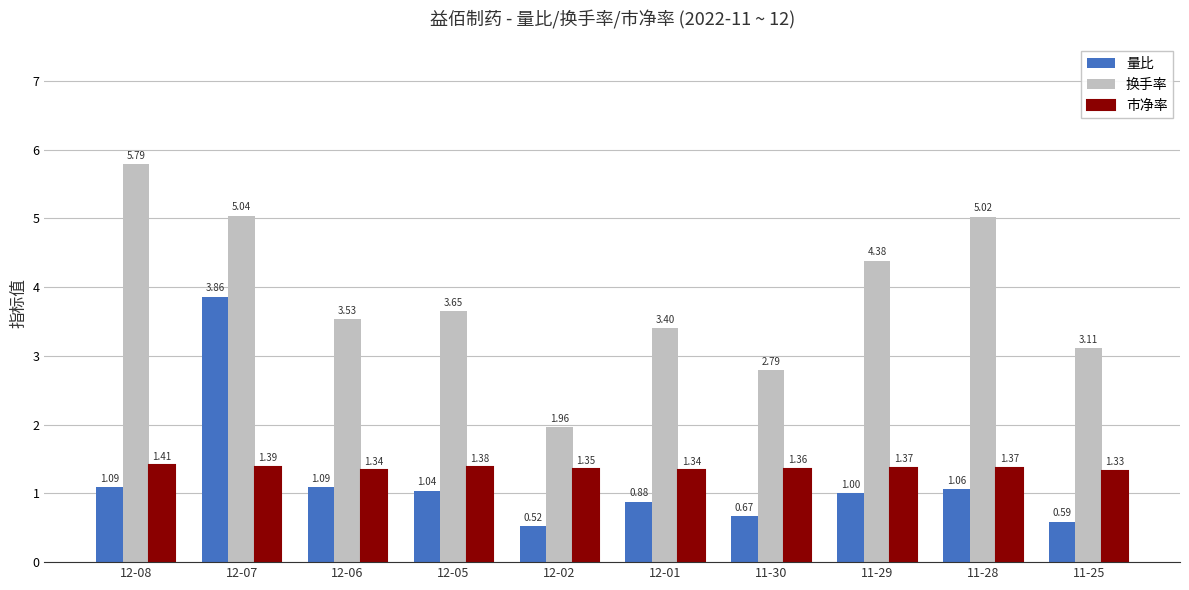

What is the sum of the 量比 values at 12-02 and 12-05?

1.6